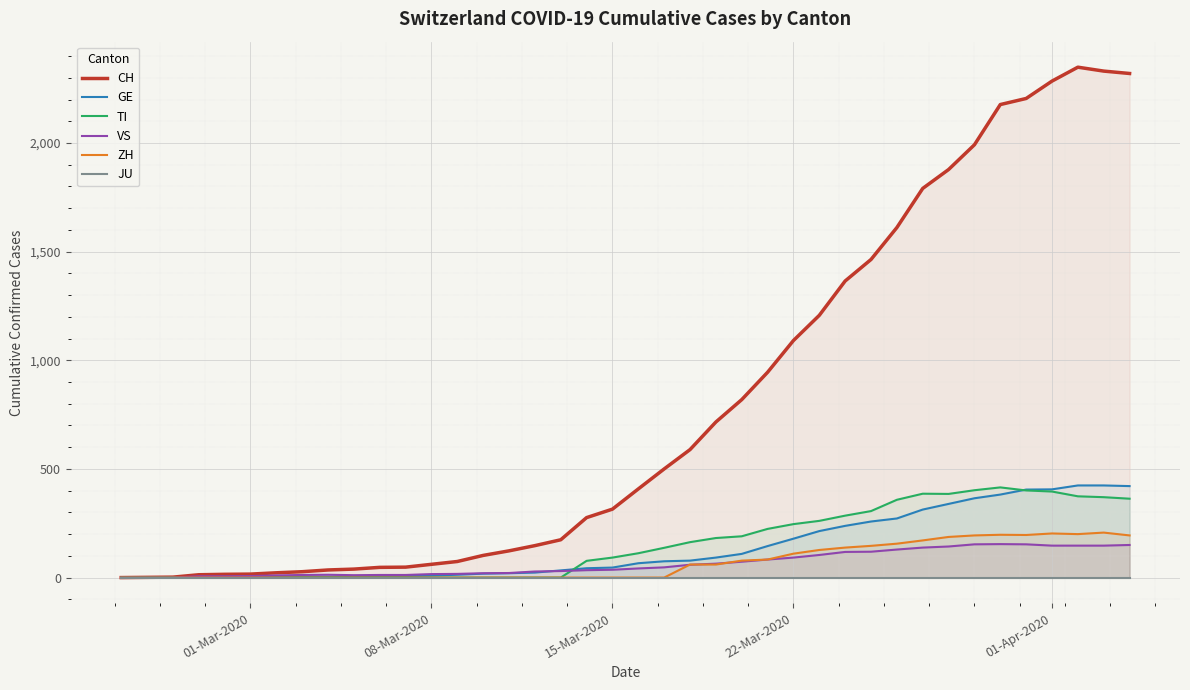

What is the highest value of the VS series?

154